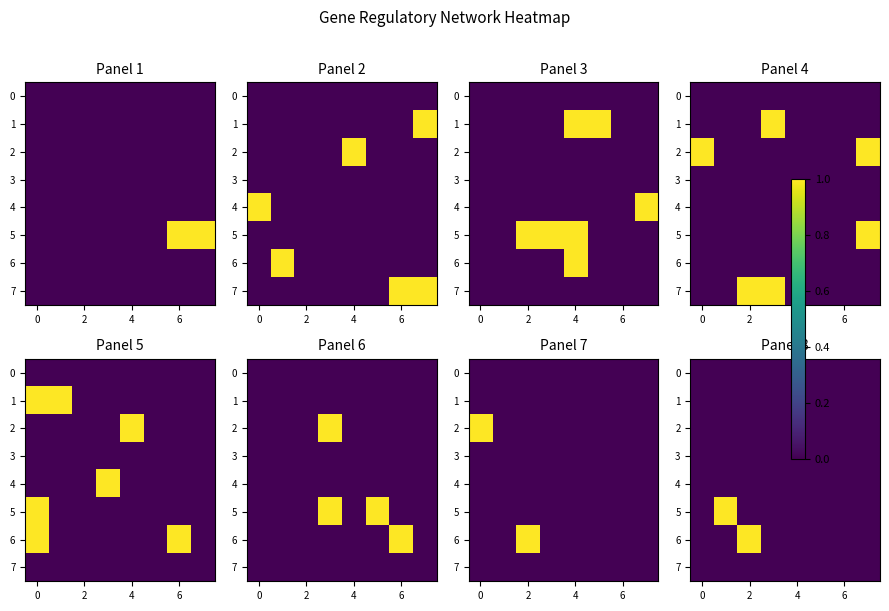

The 1 series shows 0 at 4. True or false?

True